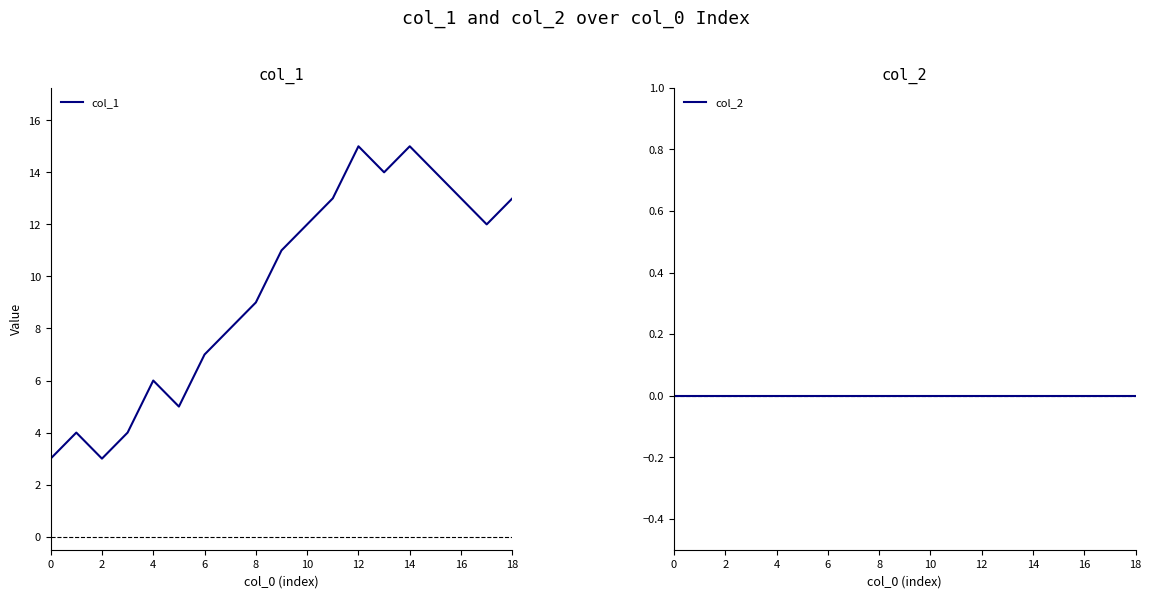

What is the spread (max minus min) of values at 11?

13